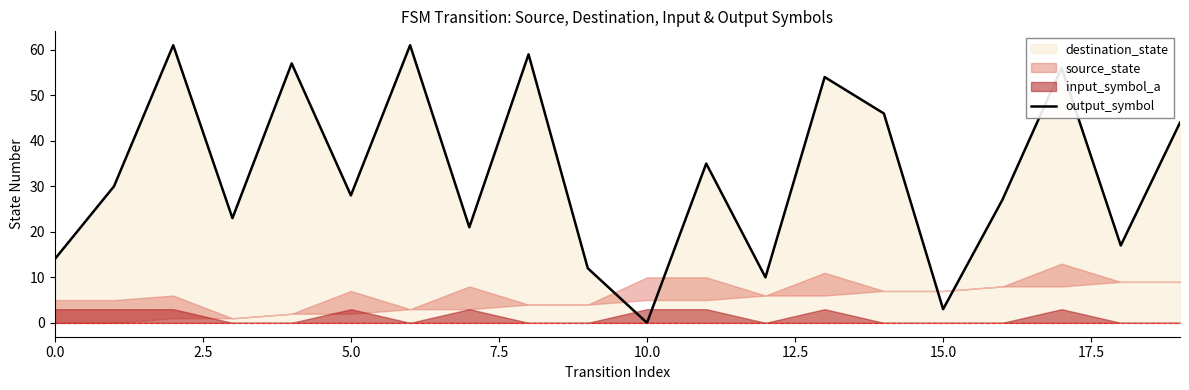

What is the label of the 7th point from the right?

13